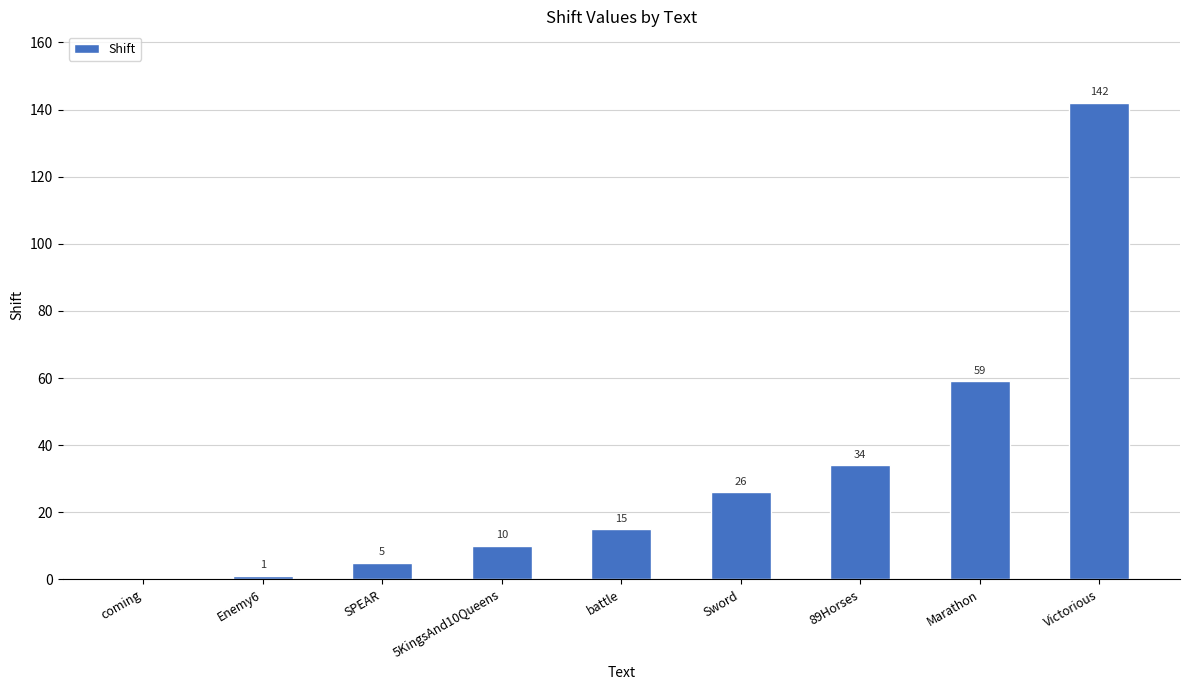

What is the sum of all values?

292